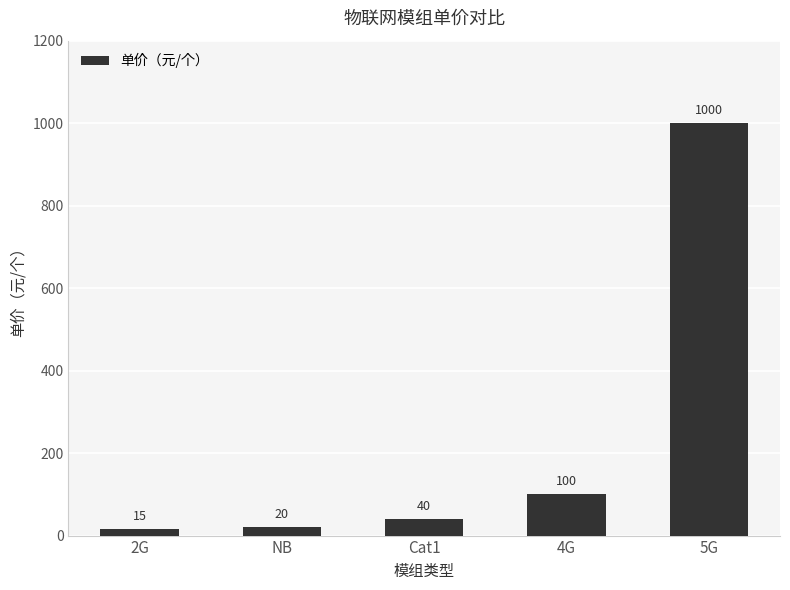

What is the maximum value shown in the chart?

1000